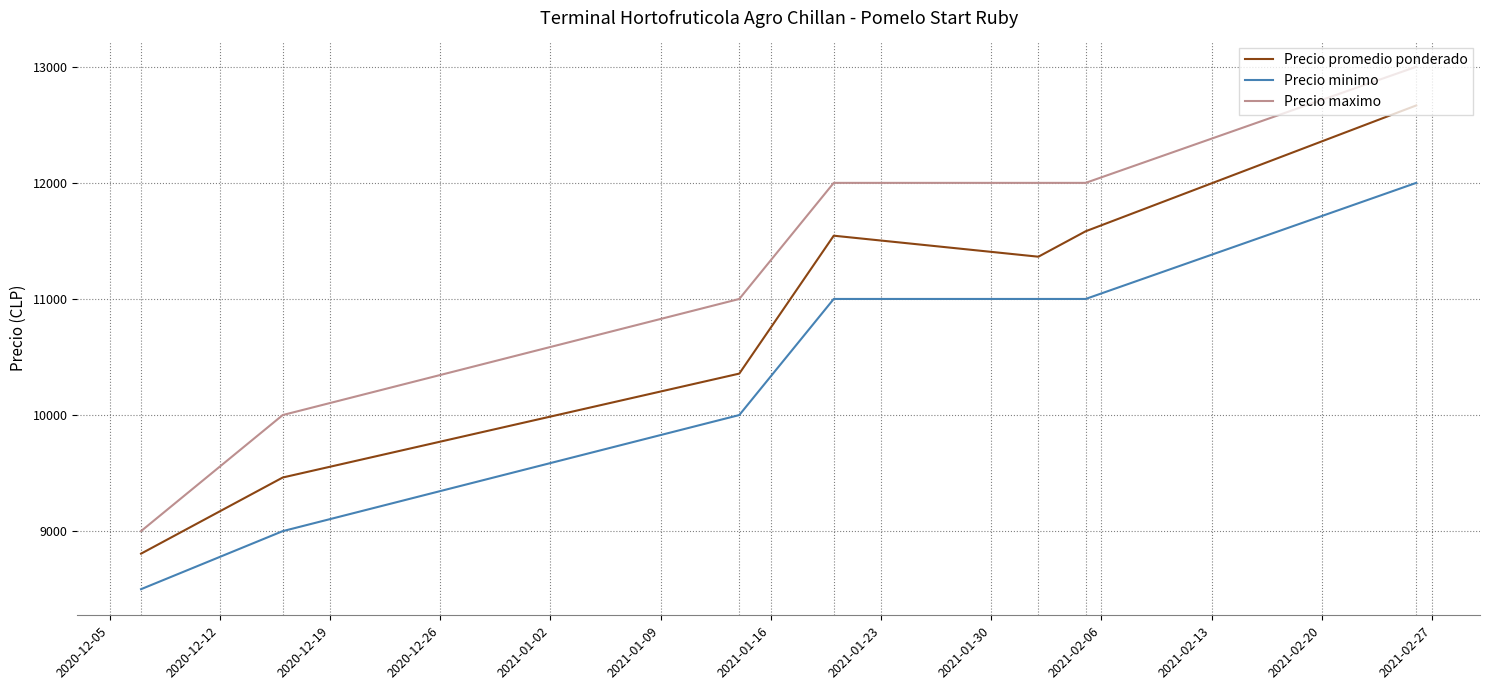

How many series are shown in this chart?

3